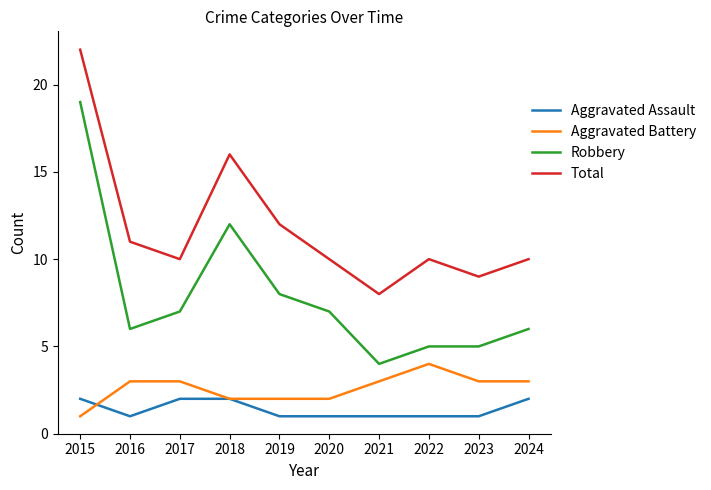

Which label corresponds to the largest value in the chart?

2015